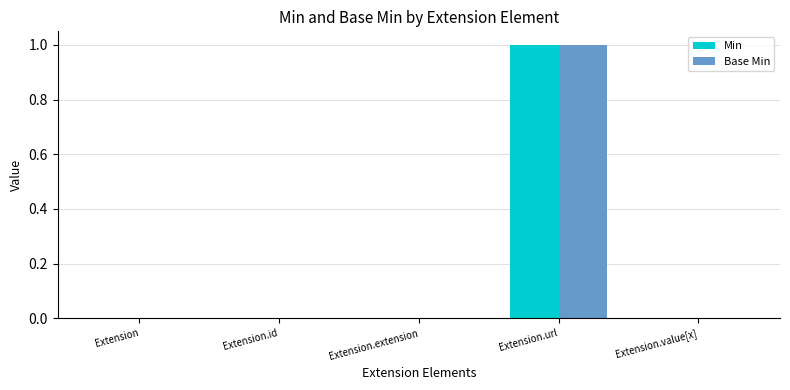

What is the approximate value of Base Min at Extension.url?

1